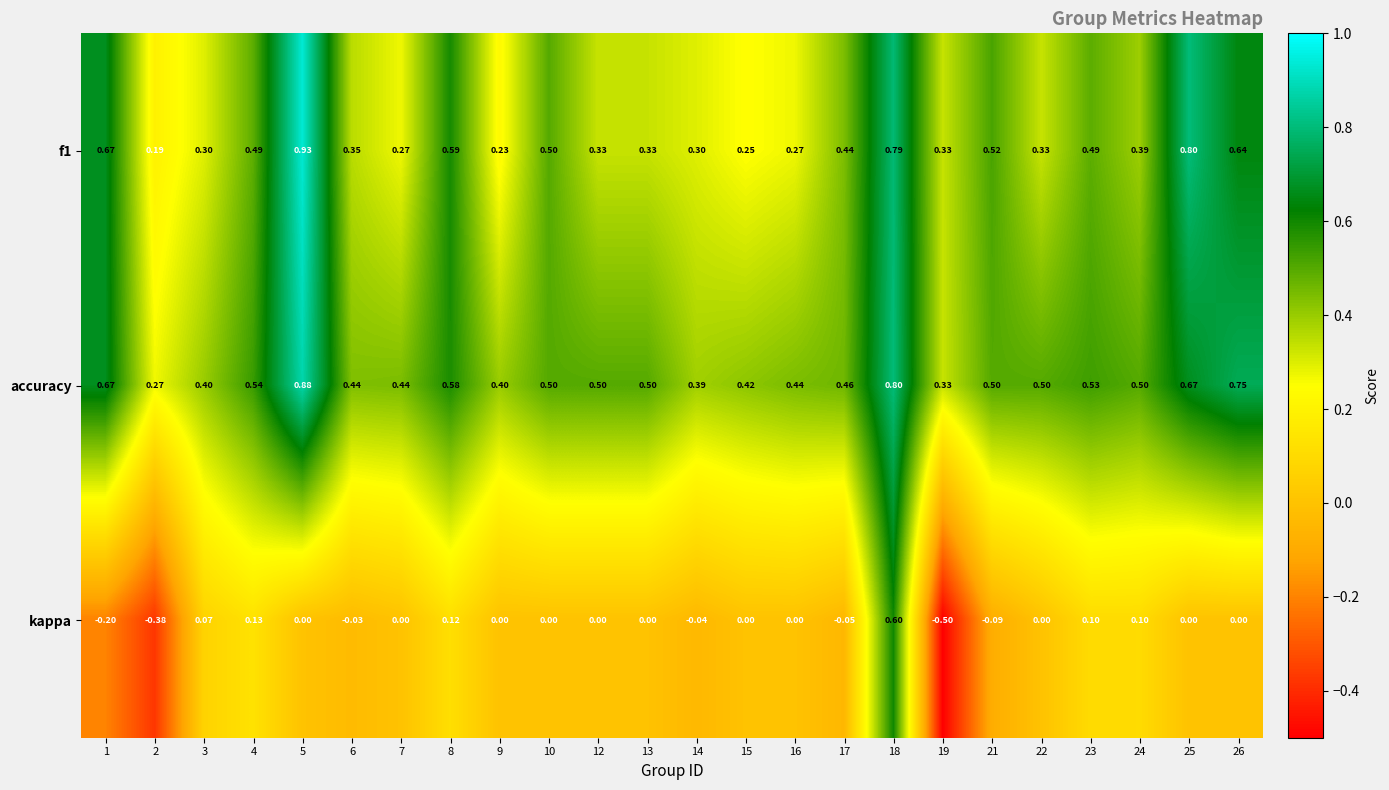

Rank the series at 26 from highest to lowest value.

accuracy, f1, kappa